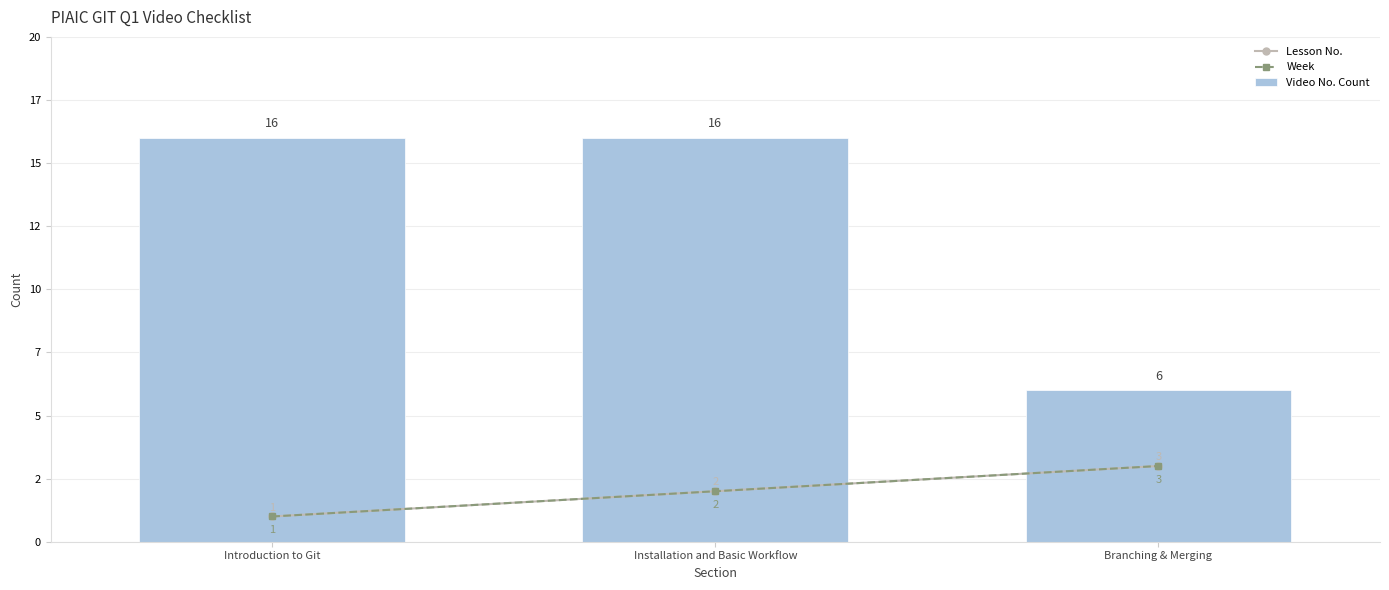

What is the label of the 1st bar from the left?

Introduction to Git